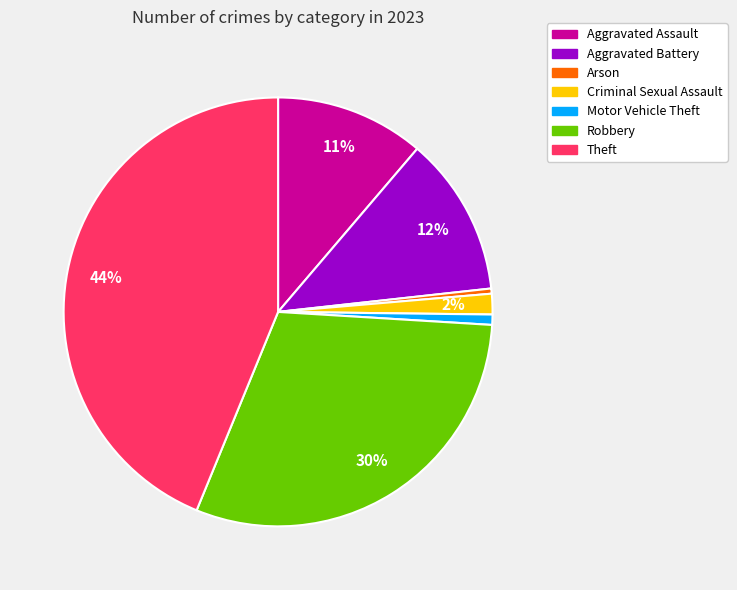

Between Robbery and Motor Vehicle Theft, which is larger?

Robbery